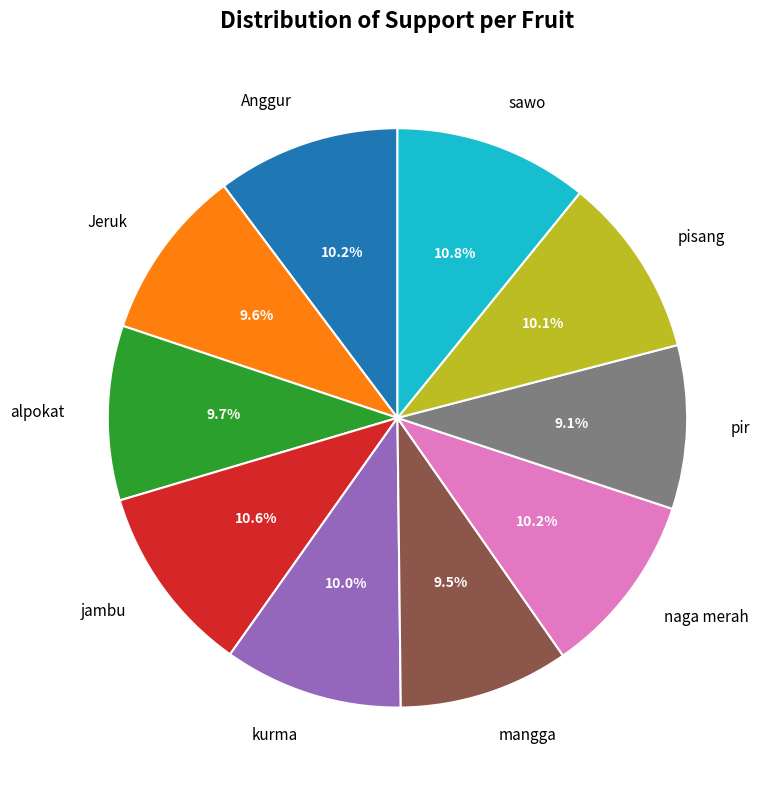

Between pir and jambu, which is larger?

jambu